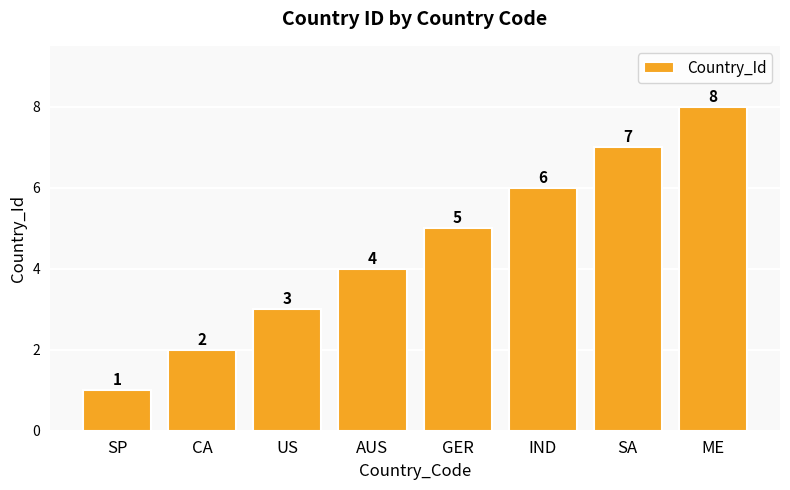

What is the sum of all values?

36